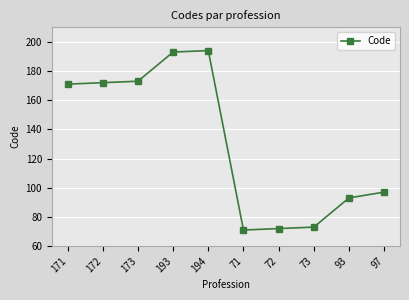

The value at 194 is 194. True or false?

True